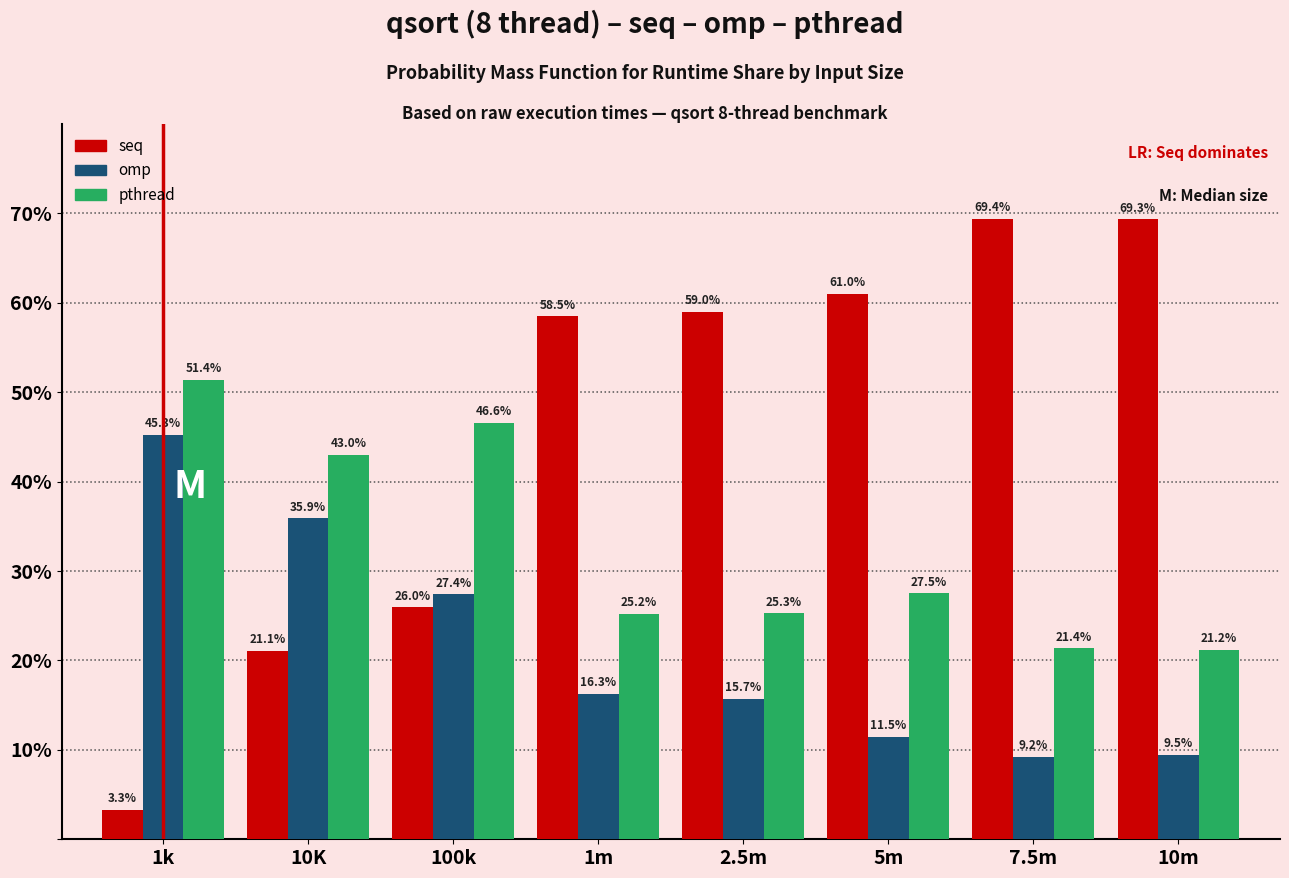

Reading left to right, what are all the values shown in this chart?

seq: 1k=3.3	10K=21.1	100k=26.0	1m=58.5	2.5m=59.0	5m=61.0	7.5m=69.4	10m=69.3
omp: 1k=45.3	10K=35.9	100k=27.4	1m=16.3	2.5m=15.7	5m=11.5	7.5m=9.2	10m=9.5
pthread: 1k=51.4	10K=43.0	100k=46.6	1m=25.2	2.5m=25.3	5m=27.5	7.5m=21.4	10m=21.2